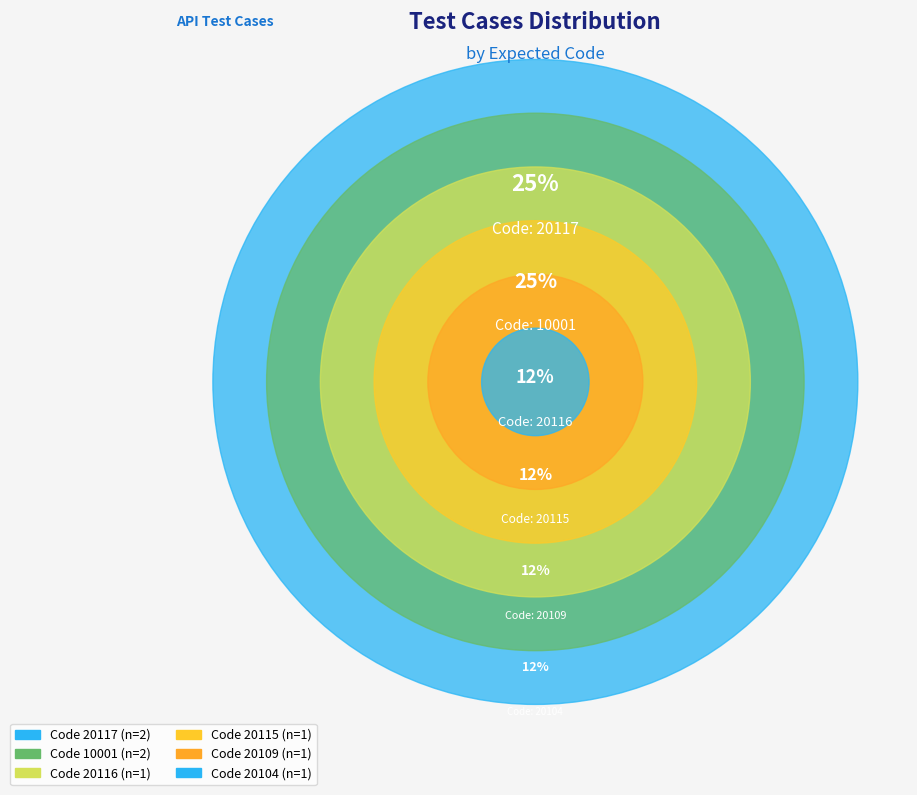

What is the ratio of the value at Case 4
(20104) to the value at Case 3
(20115)?

1.0